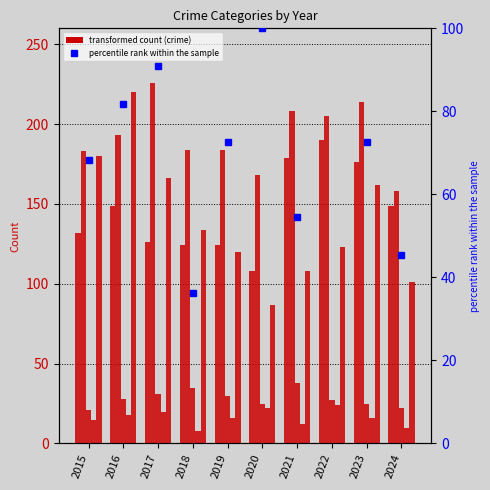

How many data points in Criminal Sexual Assault are less than 28?

5